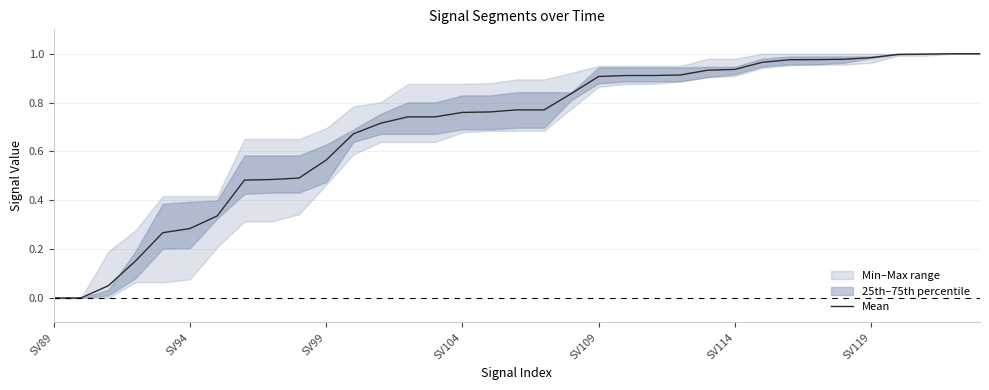

Is it true that the value at 26 is 0.5?

False